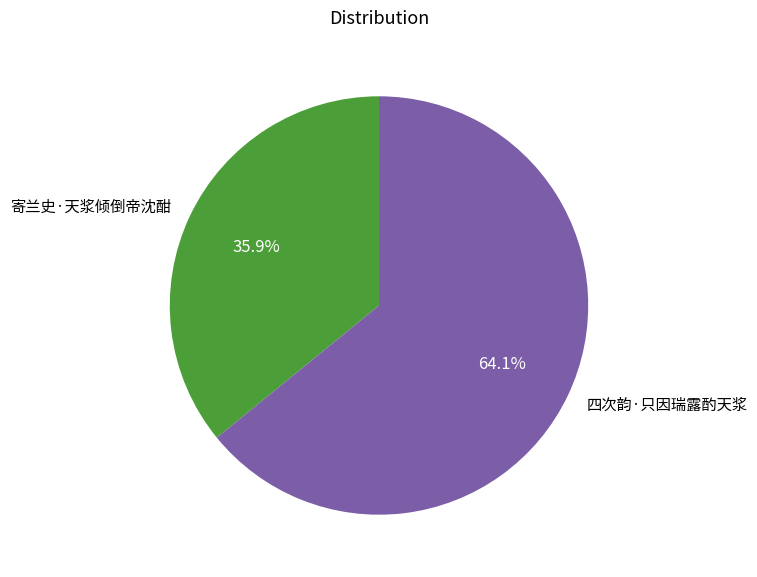

Which slice represents more than half of the pie?

四次韵·只因瑞露酌天浆